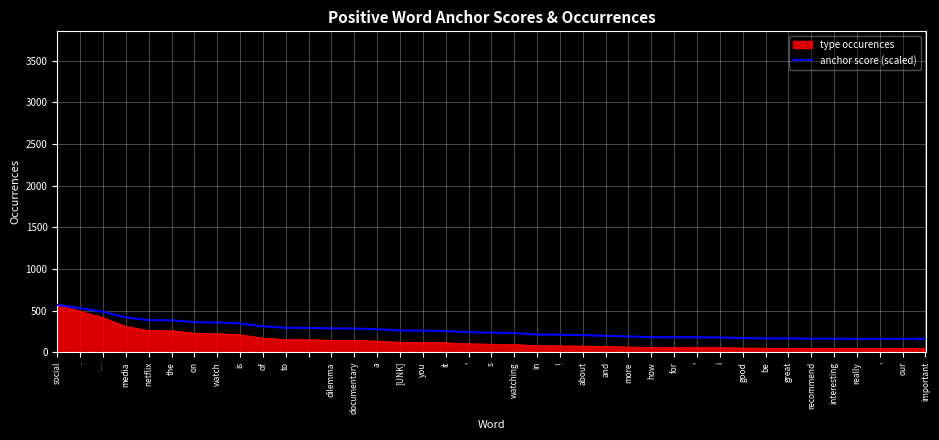

What is the greatest value displayed?

570.0